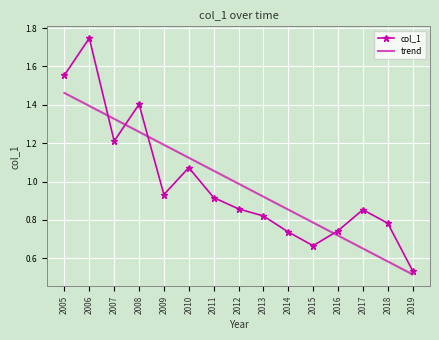

Which series has the widest spread of values?

col_1